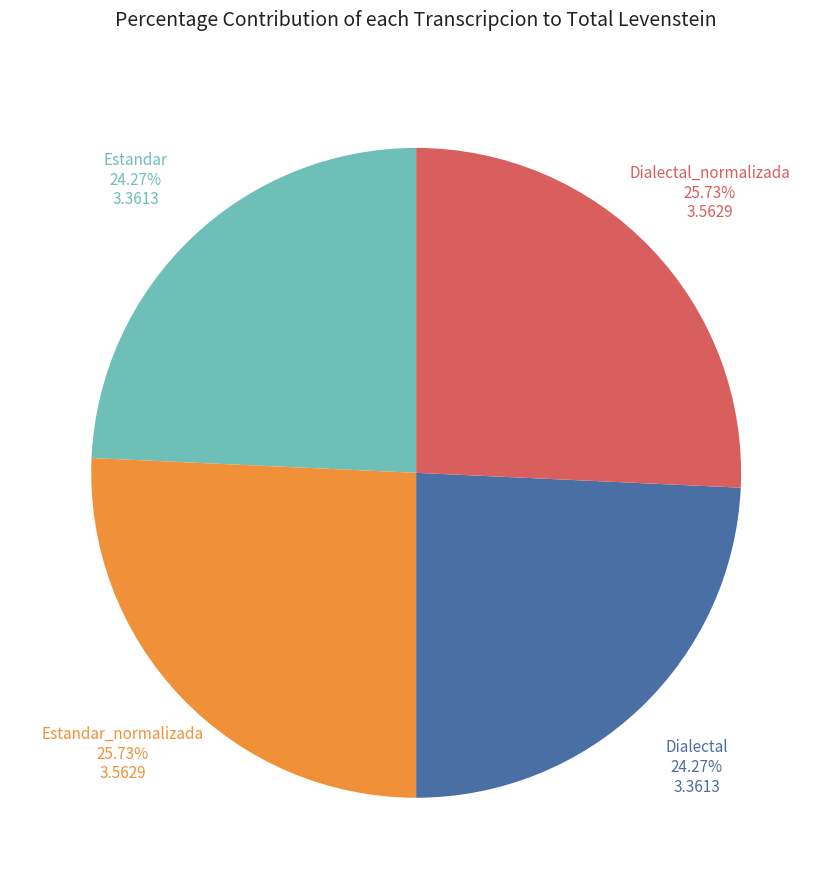

How many slices are in this pie chart?

4